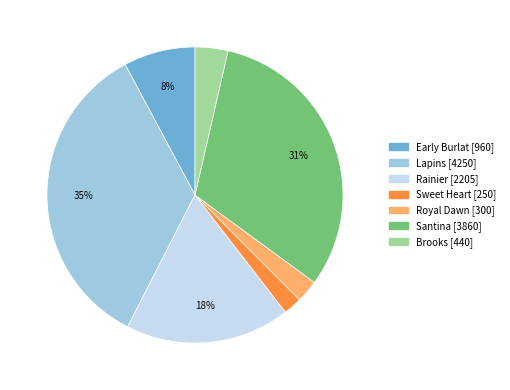

Is there a majority slice in this chart?

No